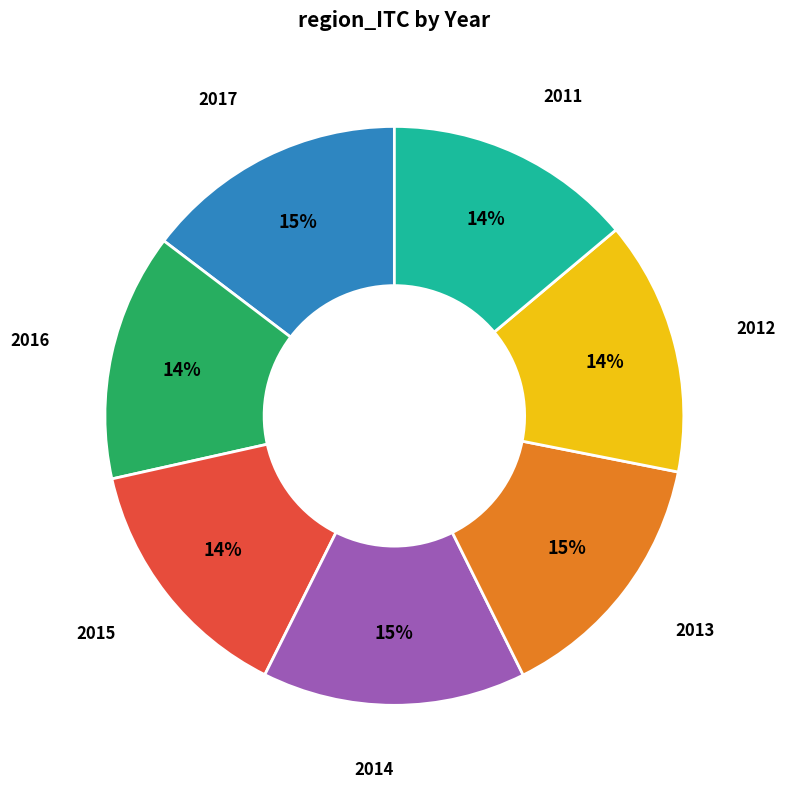

To the nearest percent, what is the average slice percentage?

14%